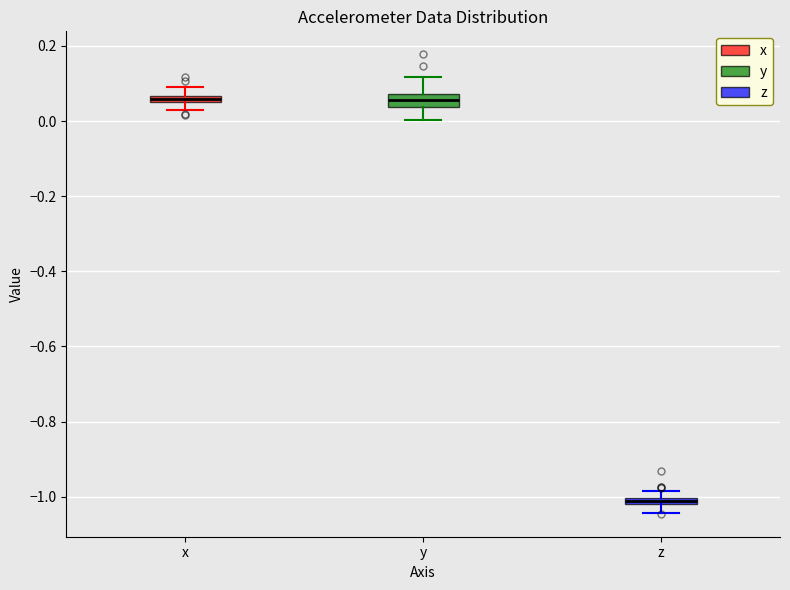

Where does the lower whisker of the box for z end on the y-axis? The values are not printed on the chart, so give them approximately, as read against the axis.

-1.04